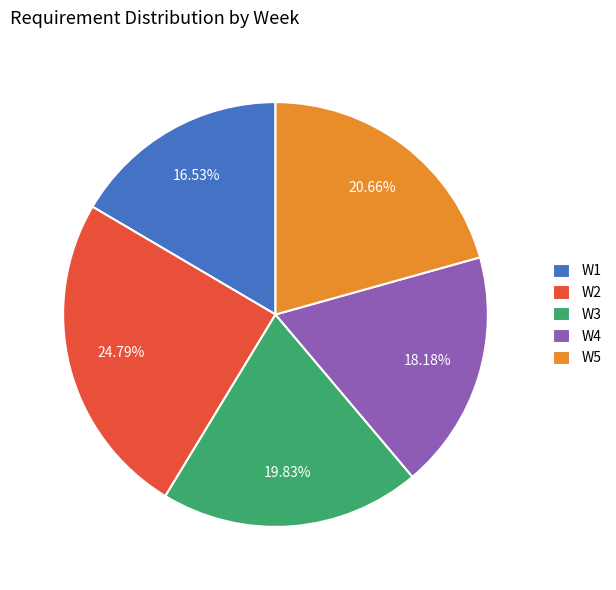

Does W4 account for over 50% of the chart?

No